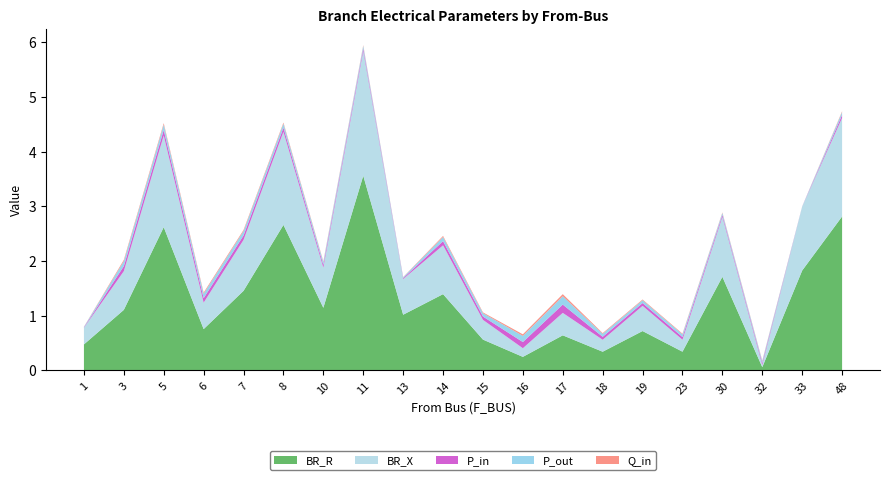

Reading left to right, list all the values displayed in this chart.

BR_R: 0.5	1.1	2.6	0.8	1.5	2.7	1.1	3.6	1.0	1.4	0.6	0.2	0.6	0.3	0.7	0.3	1.7	0.1	1.8	2.8
BR_X: 0.3	0.7	1.7	0.5	0.9	1.7	0.7	2.3	0.7	0.9	0.4	0.2	0.4	0.2	0.5	0.2	1.1	0.0	1.2	1.8
P_in: 0.0	0.1	0.1	0.1	0.1	0.1	0.1	0.0	0.0	0.1	0.1	0.1	0.2	0.1	0.1	0.0	0.0	0.0	0.0	0.1
P_out: 0.0	0.1	0.1	0.1	0.1	0.1	0.1	0.0	0.0	0.1	0.1	0.1	0.2	0.1	0.1	0.0	0.0	0.0	0.0	0.1
Q_in: 0.0	0.0	0.0	0.0	0.0	0.0	0.0	0.0	0.0	0.0	0.0	0.0	0.0	0.0	0.0	0.0	0.0	0.0	0.0	0.0